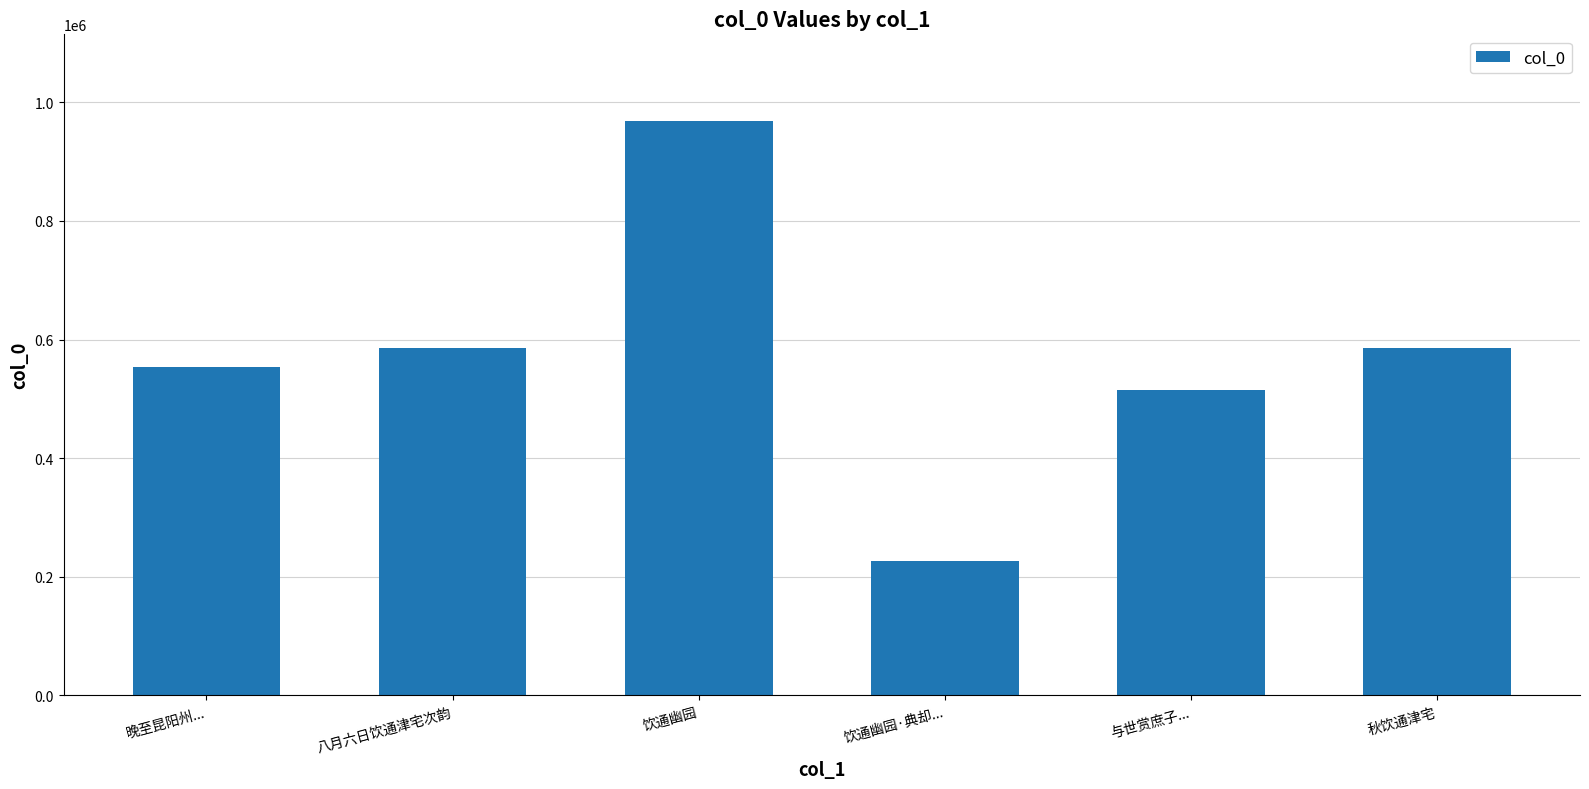

Between 饮通幽园·典却... and 秋饮通津宅, which is larger?

秋饮通津宅